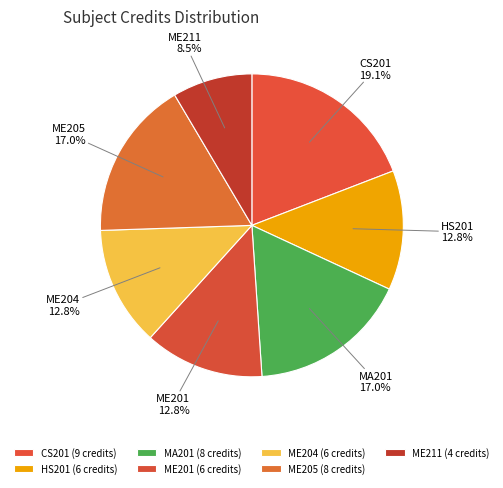

Is there a majority slice in this chart?

No